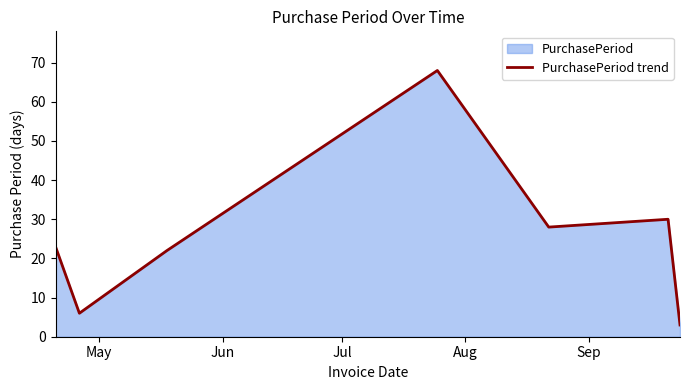

True or false: there are more than 1 points higher than both neighbors.

True